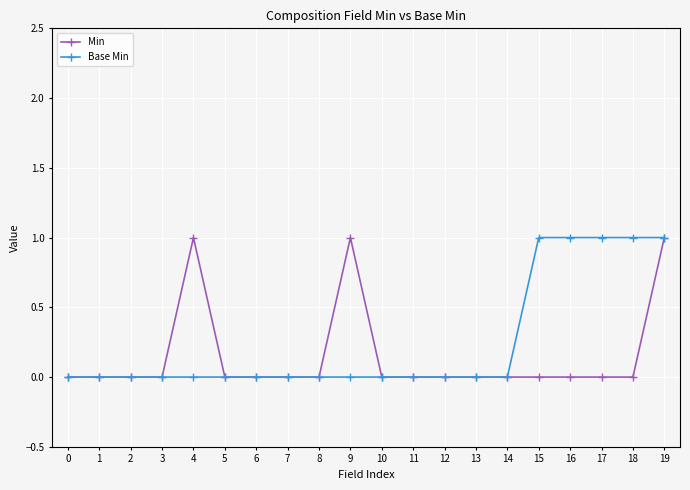

Reading right to left, transcribe all the data shown in this chart.

Min: 1	0	0	0	0	0	0	0	0	0	1	0	0	0	0	1	0	0	0	0
Base Min: 1	1	1	1	1	0	0	0	0	0	0	0	0	0	0	0	0	0	0	0